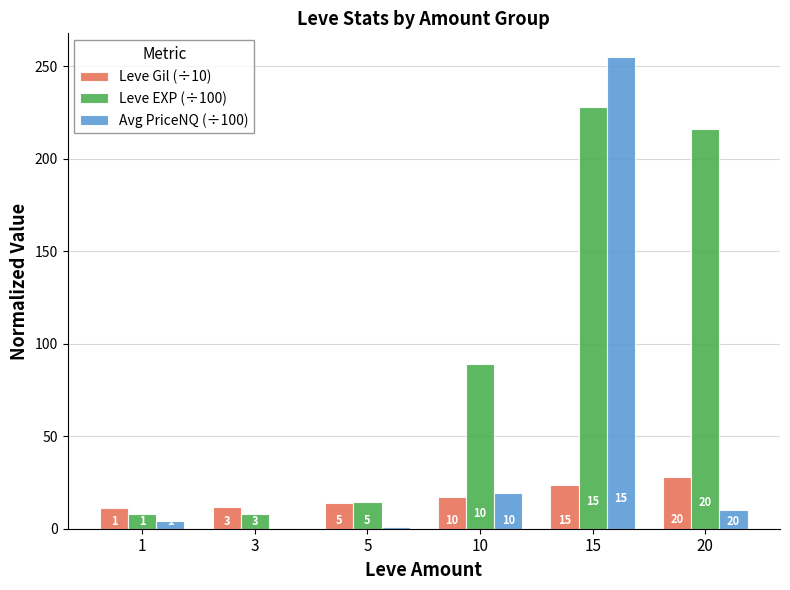

How many groups of bars are there?

6